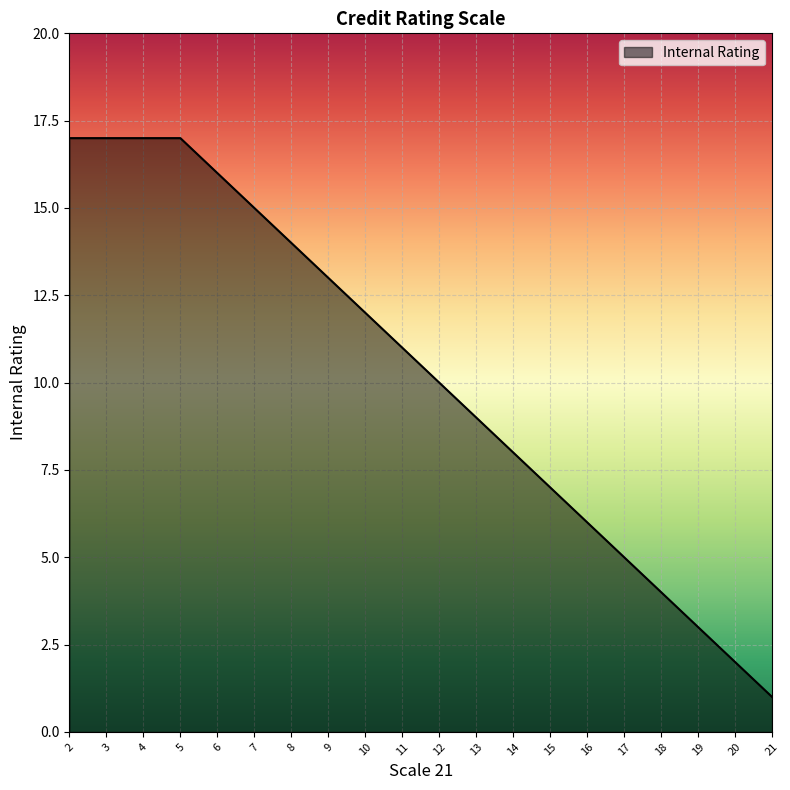

Which category has the lowest value across all series?

21